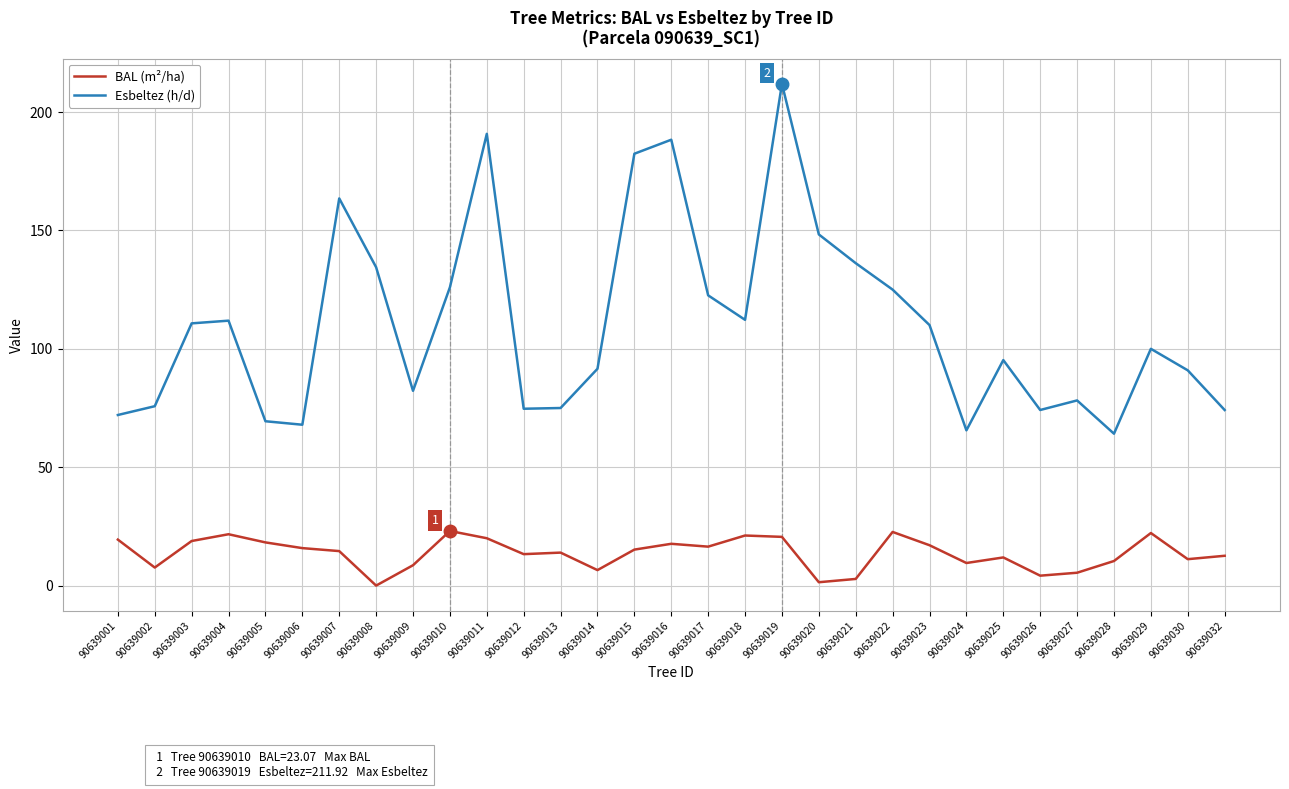

How many series are shown in this chart?

2